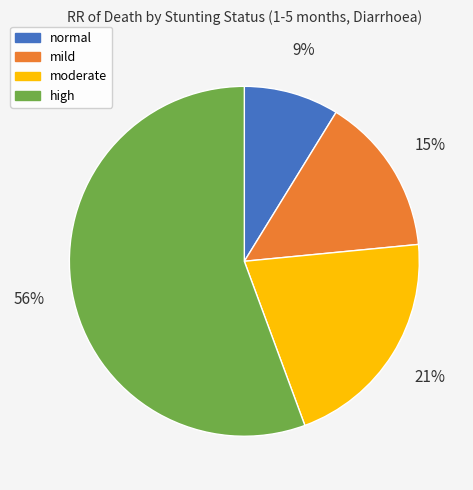

To the nearest percent, what is the difference between the largest and smallest slice percentages?

47%